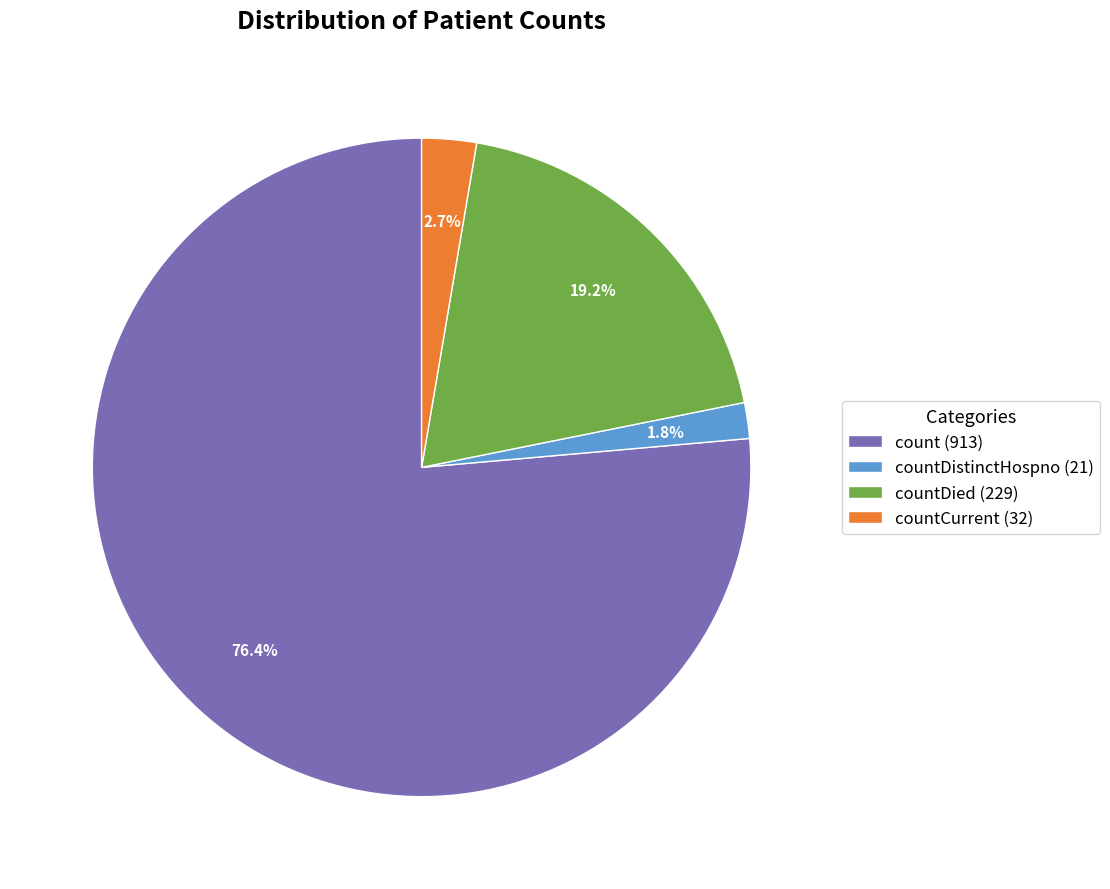

Approximately how many times larger is the value at countCurrent (32) compared to countDistinctHospno (21)?

1.5